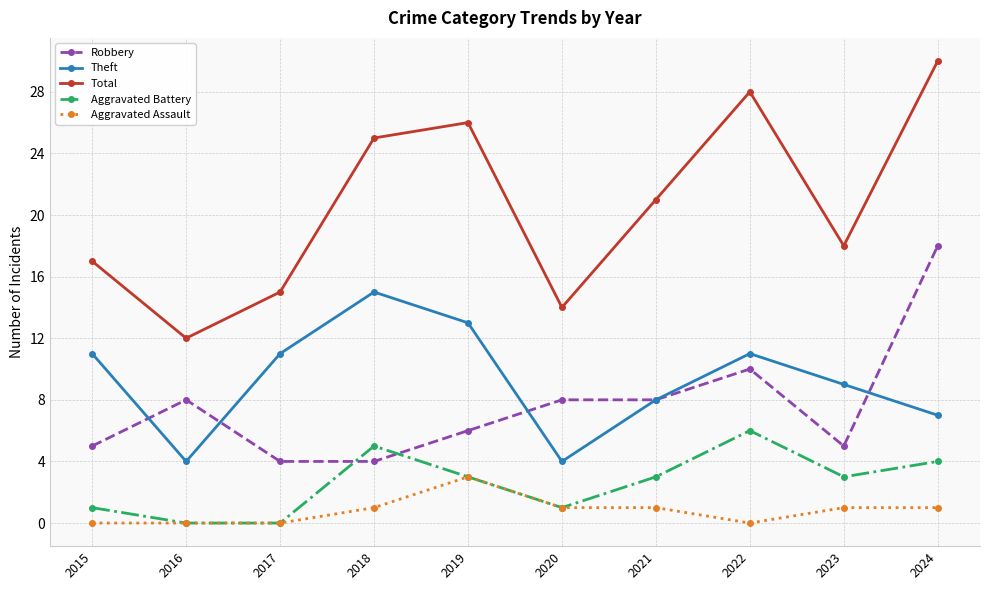

True or false: Robbery and Aggravated Assault intersect in this chart.

False